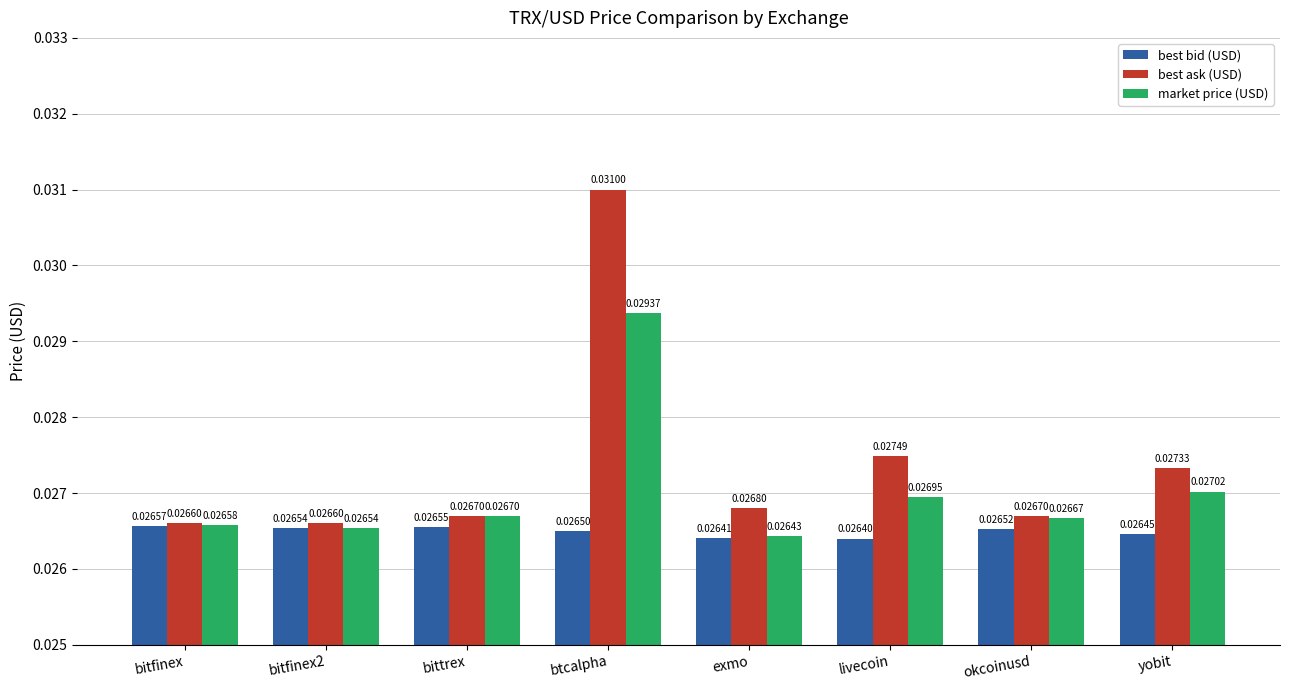

At how many categories does at least one series exceed 0?

8